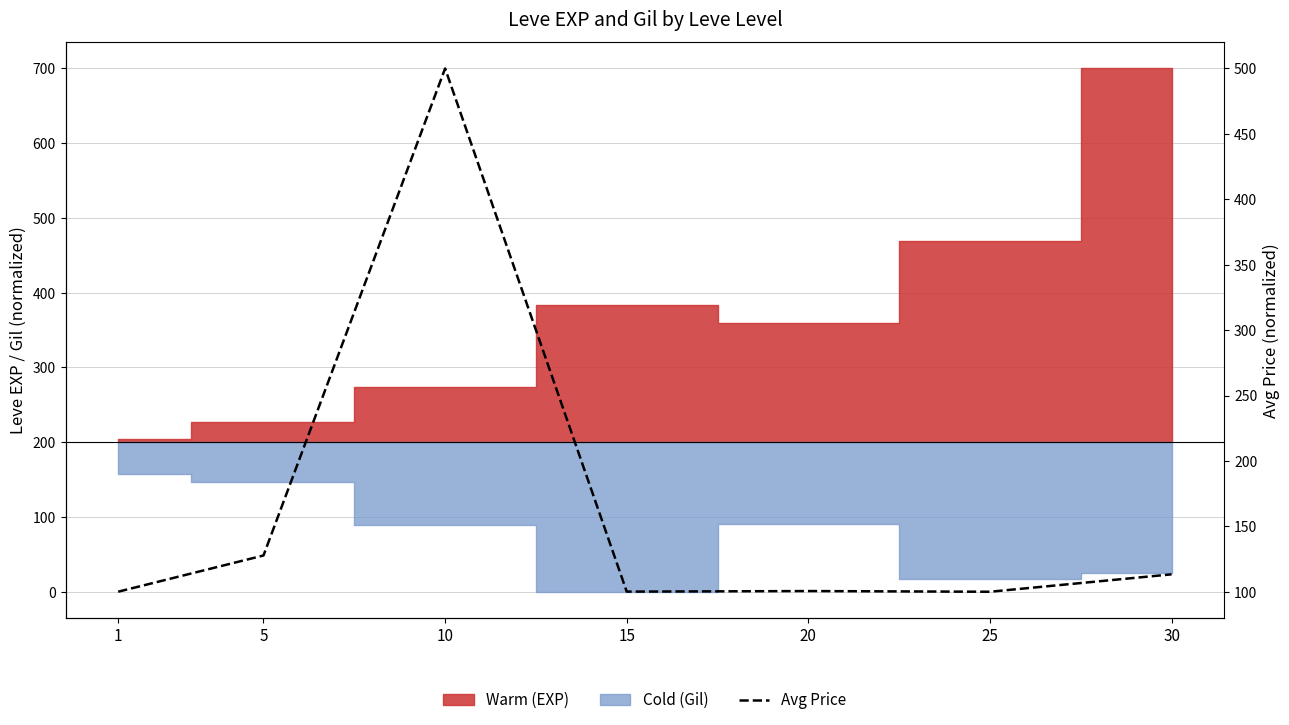

What is the minimum value shown in the chart?

100.0